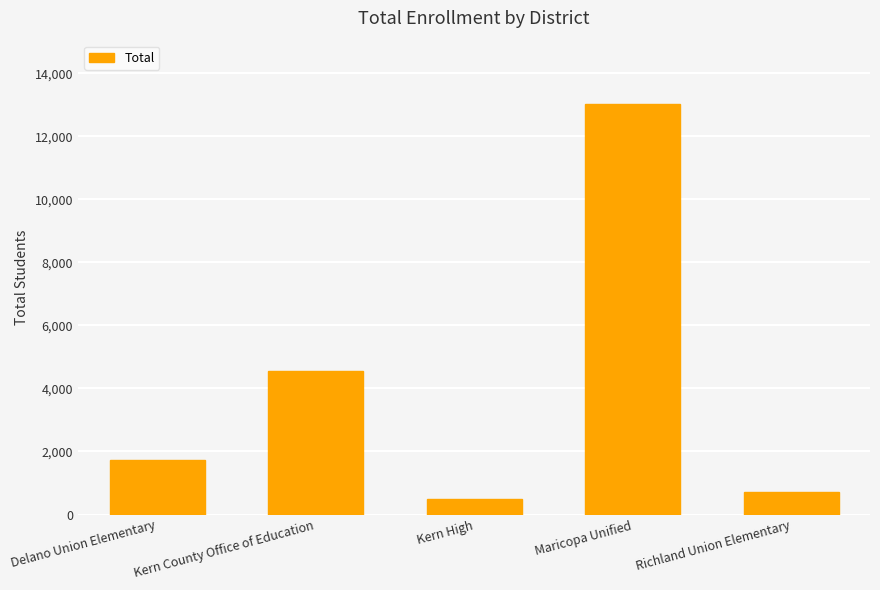

Is it true that the value at Delano Union Elementary is 1723?

True